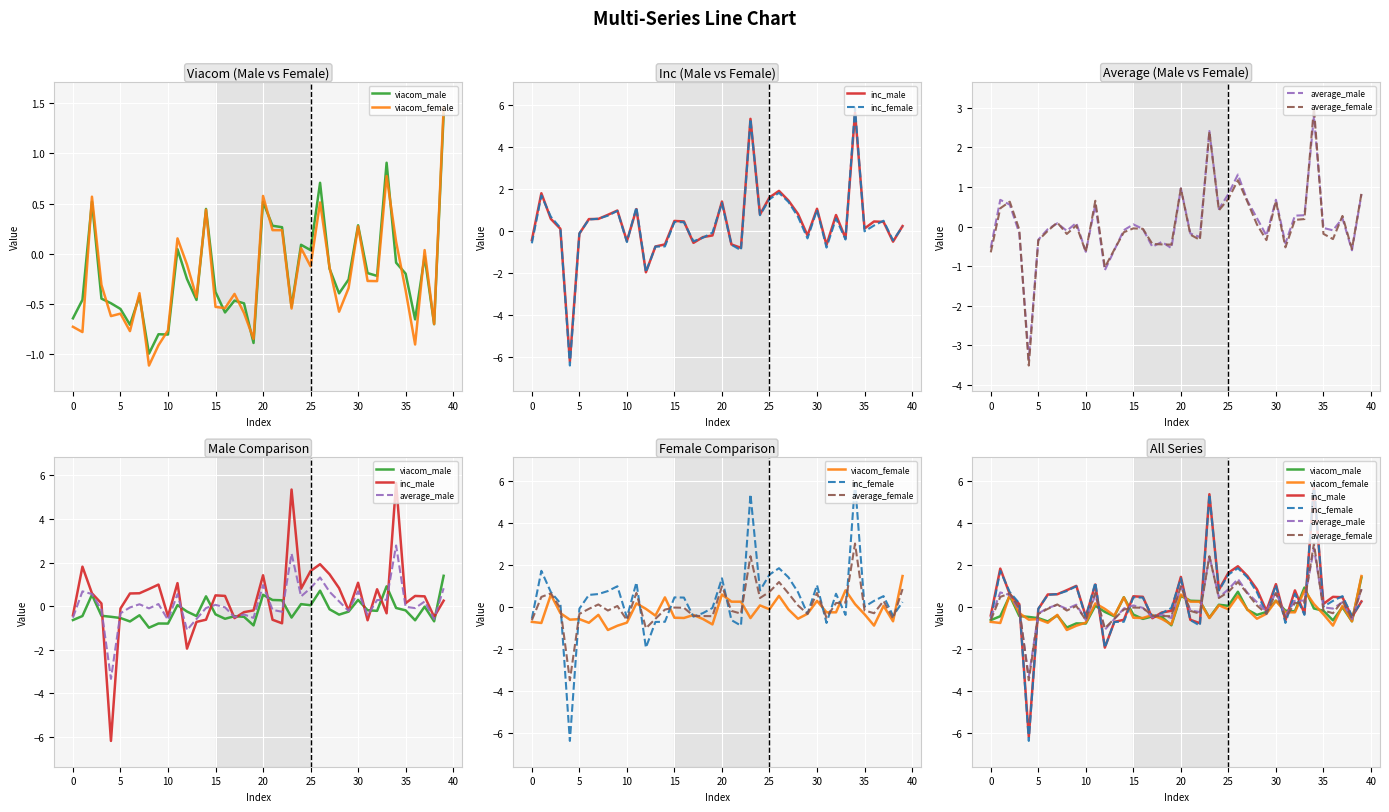

Count the number of data series in this chart.

6